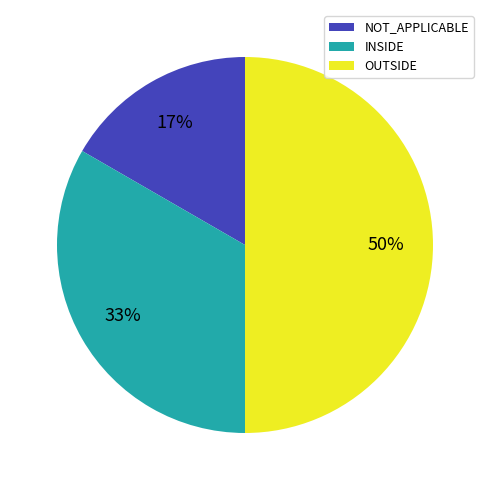

To the nearest percent, what is the combined percentage of INSIDE and NOT_APPLICABLE?

50%